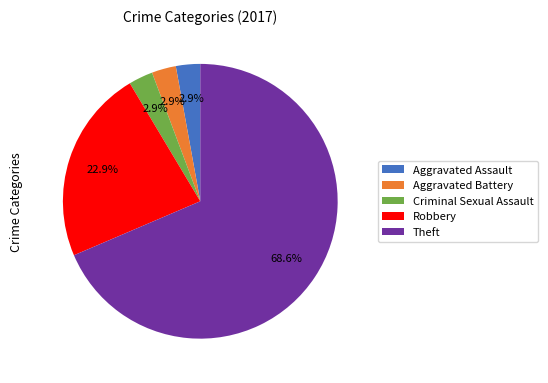

Which slice represents more than half of the pie?

Theft